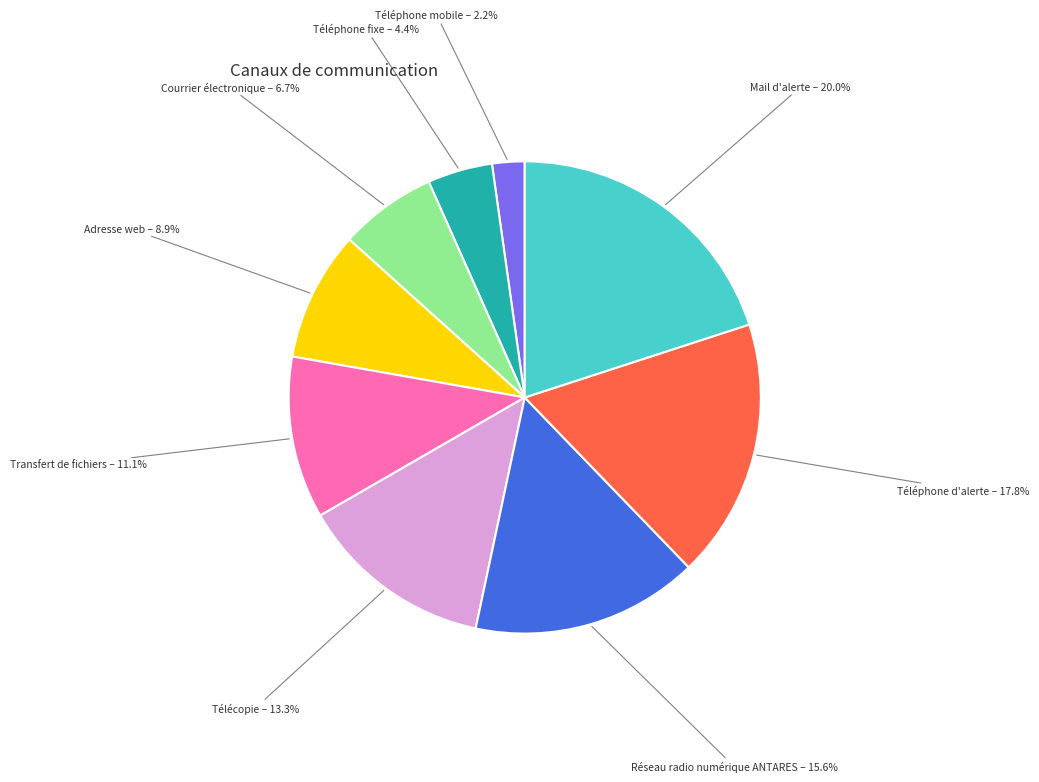

Is there any slice that represents more than half of the pie?

No